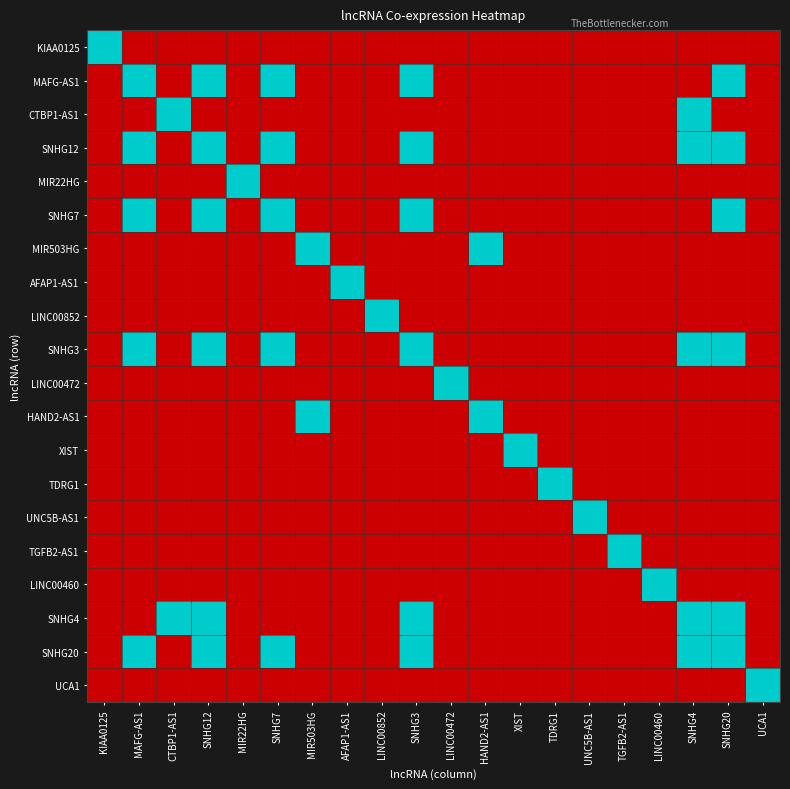

Which label corresponds to the smallest value in the chart?

MAFG-AS1